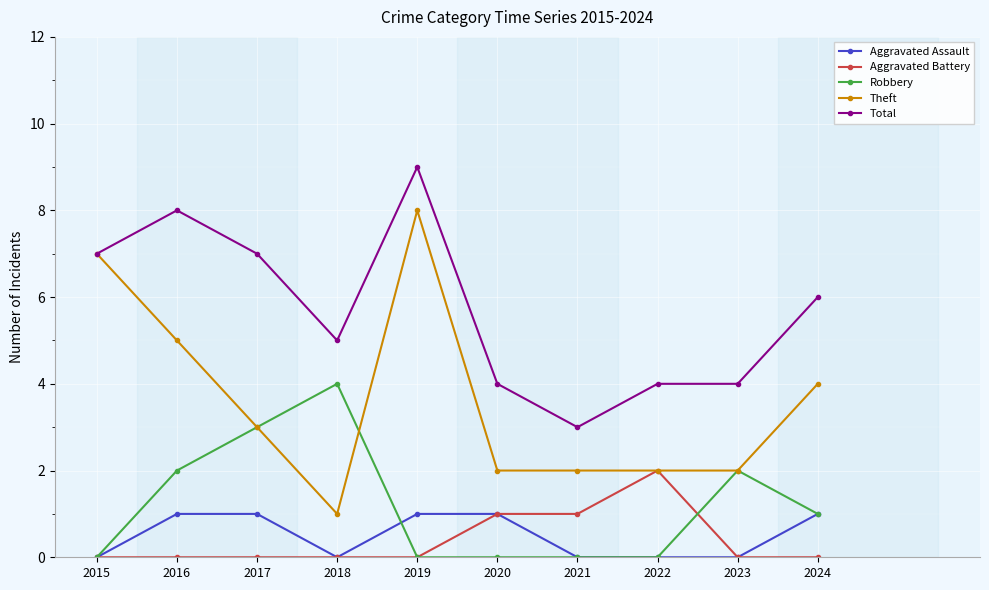

What is the difference between the Theft values at 2020 and 2024?

2